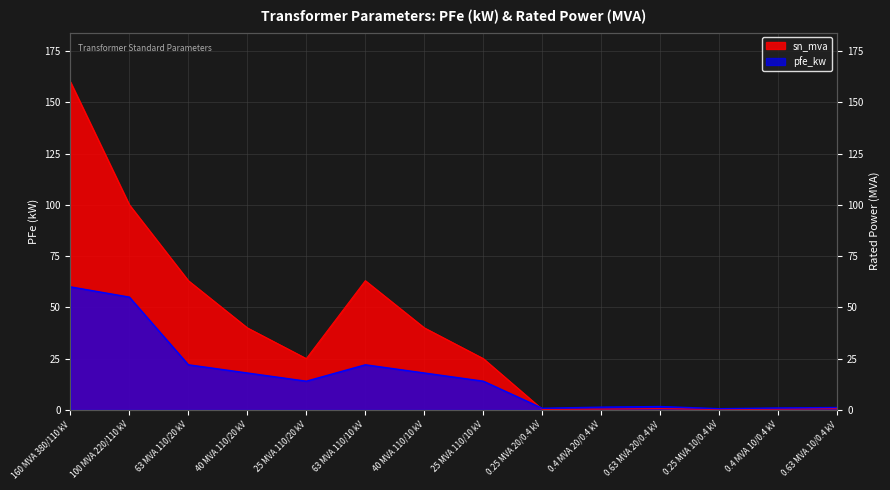

How many data points does each series have?

14